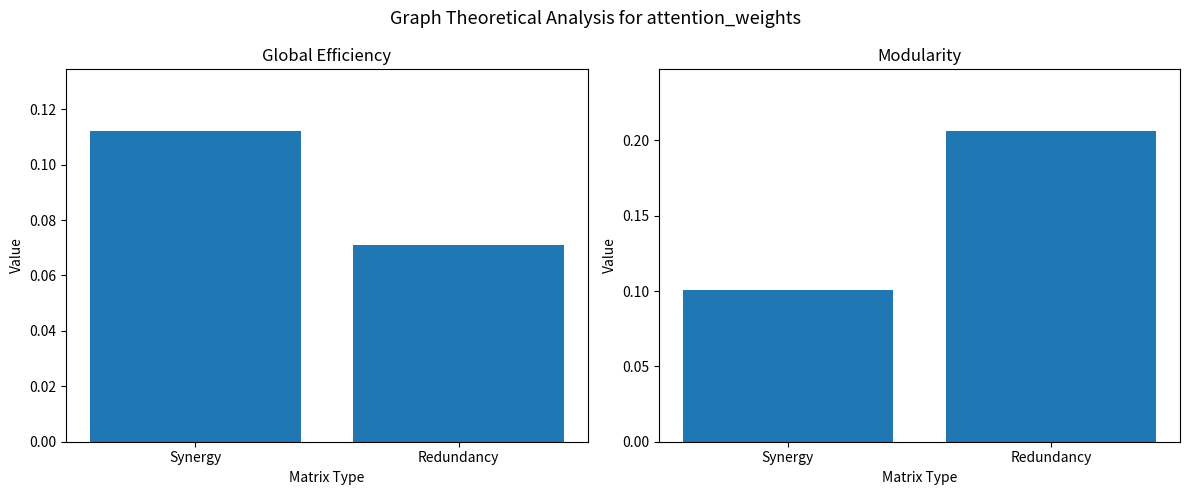

List the series in order of their overall mean, highest first.

Modularity, Global Efficiency